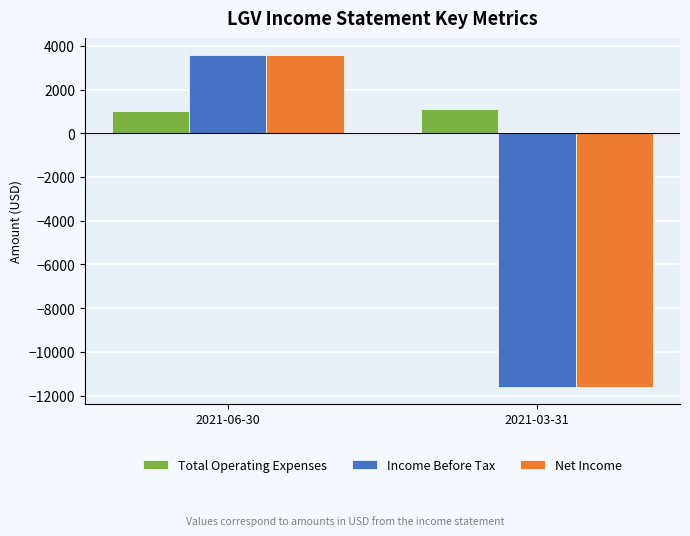

How many bars are there in each group?

3